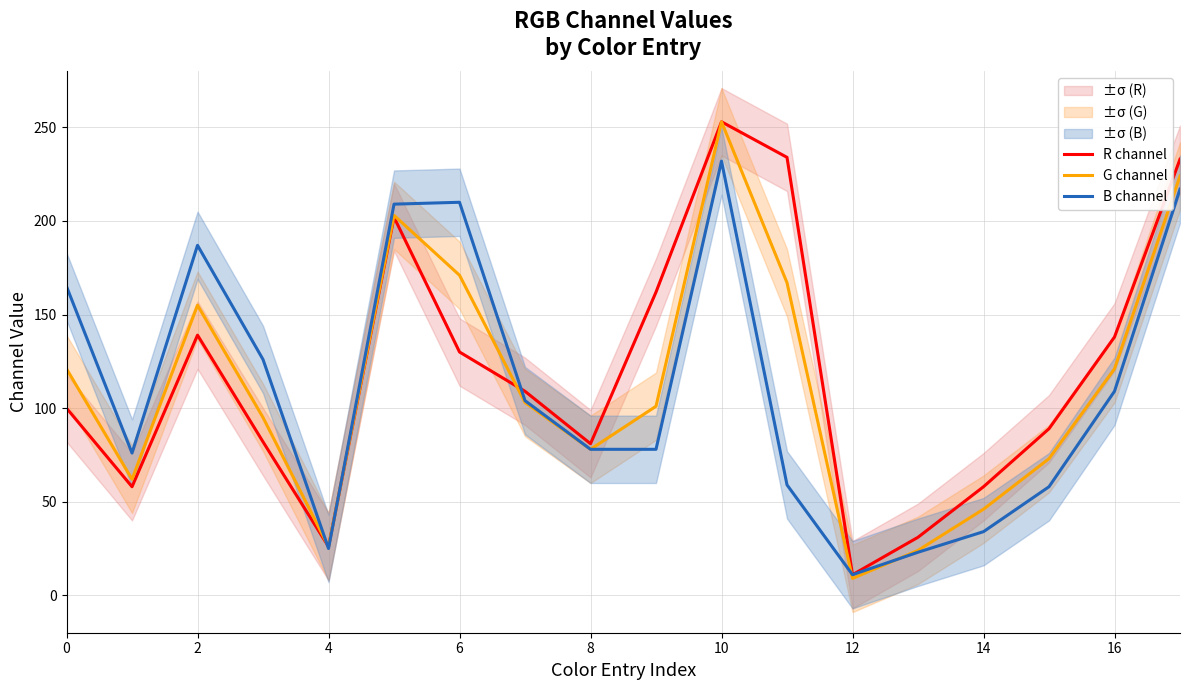

At how many categories does at least one series exceed 85?

12